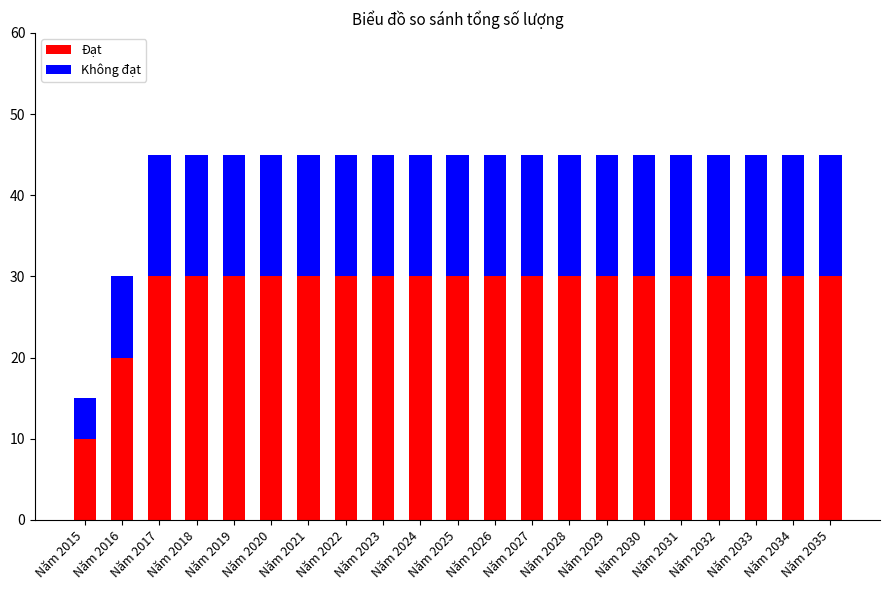

What is the total value across all series at Năm 2016?

30